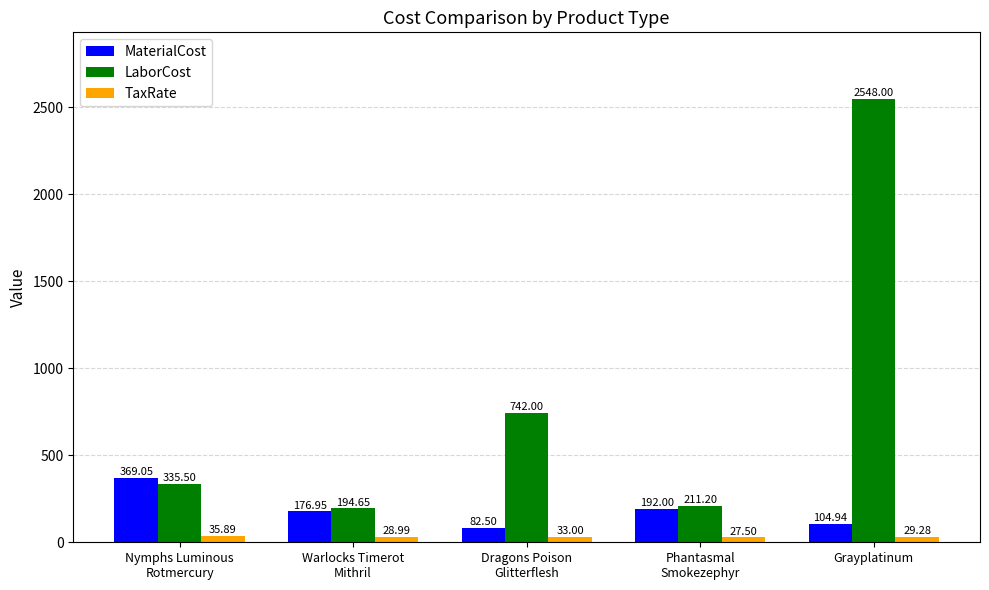

Which series has the widest spread of values?

LaborCost